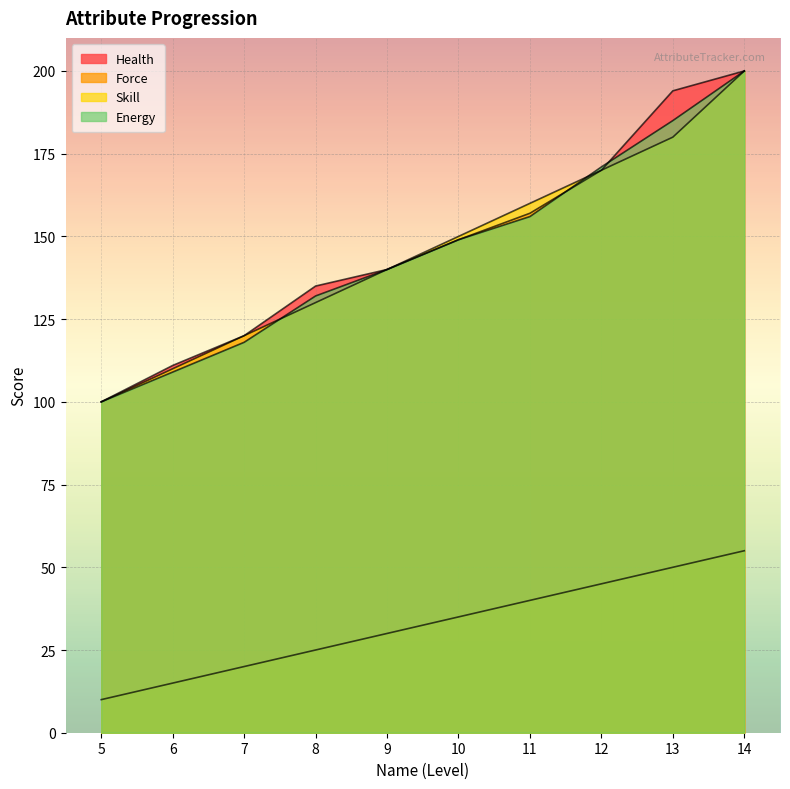

Where does the Force series first go above 35?

11